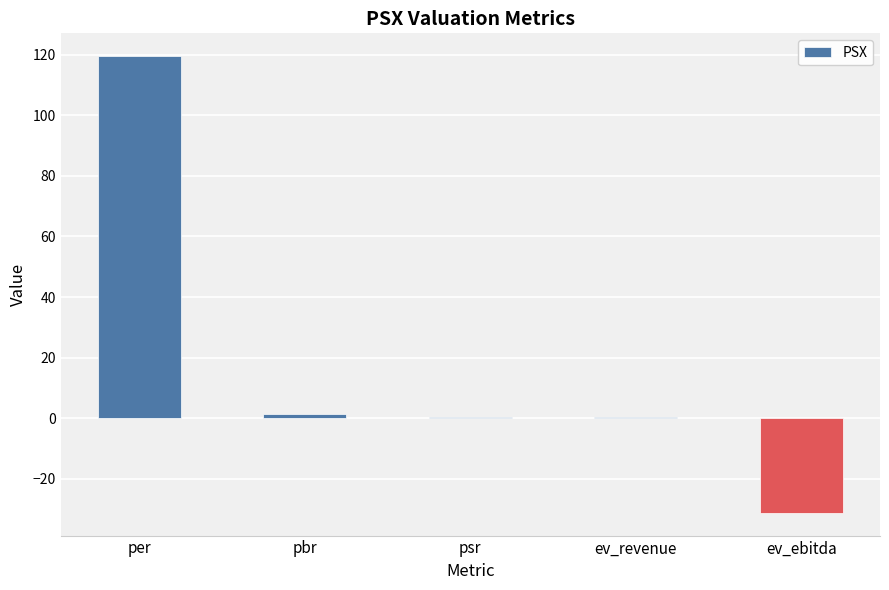

What is the difference between the values at psr and per?

119.1